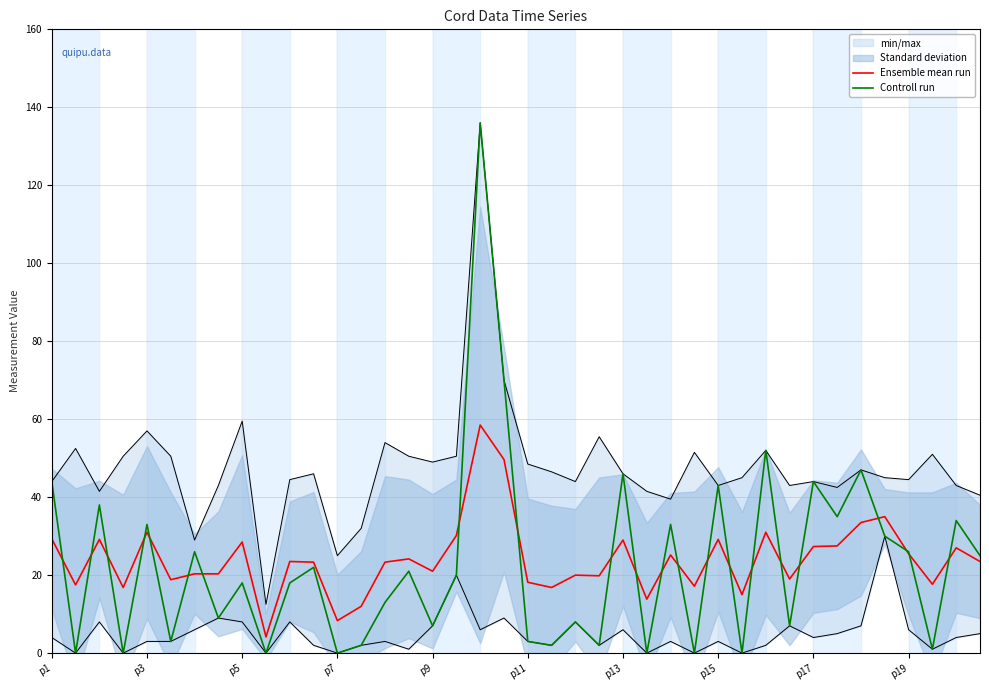

How many lines are shown in the chart?

2